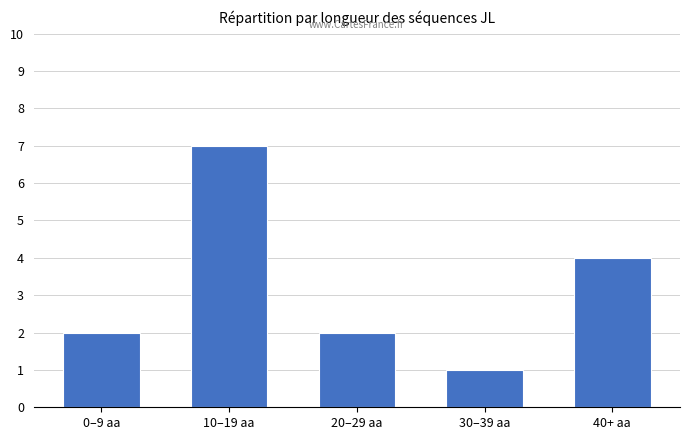

What is the difference between the second highest and second lowest values?

2